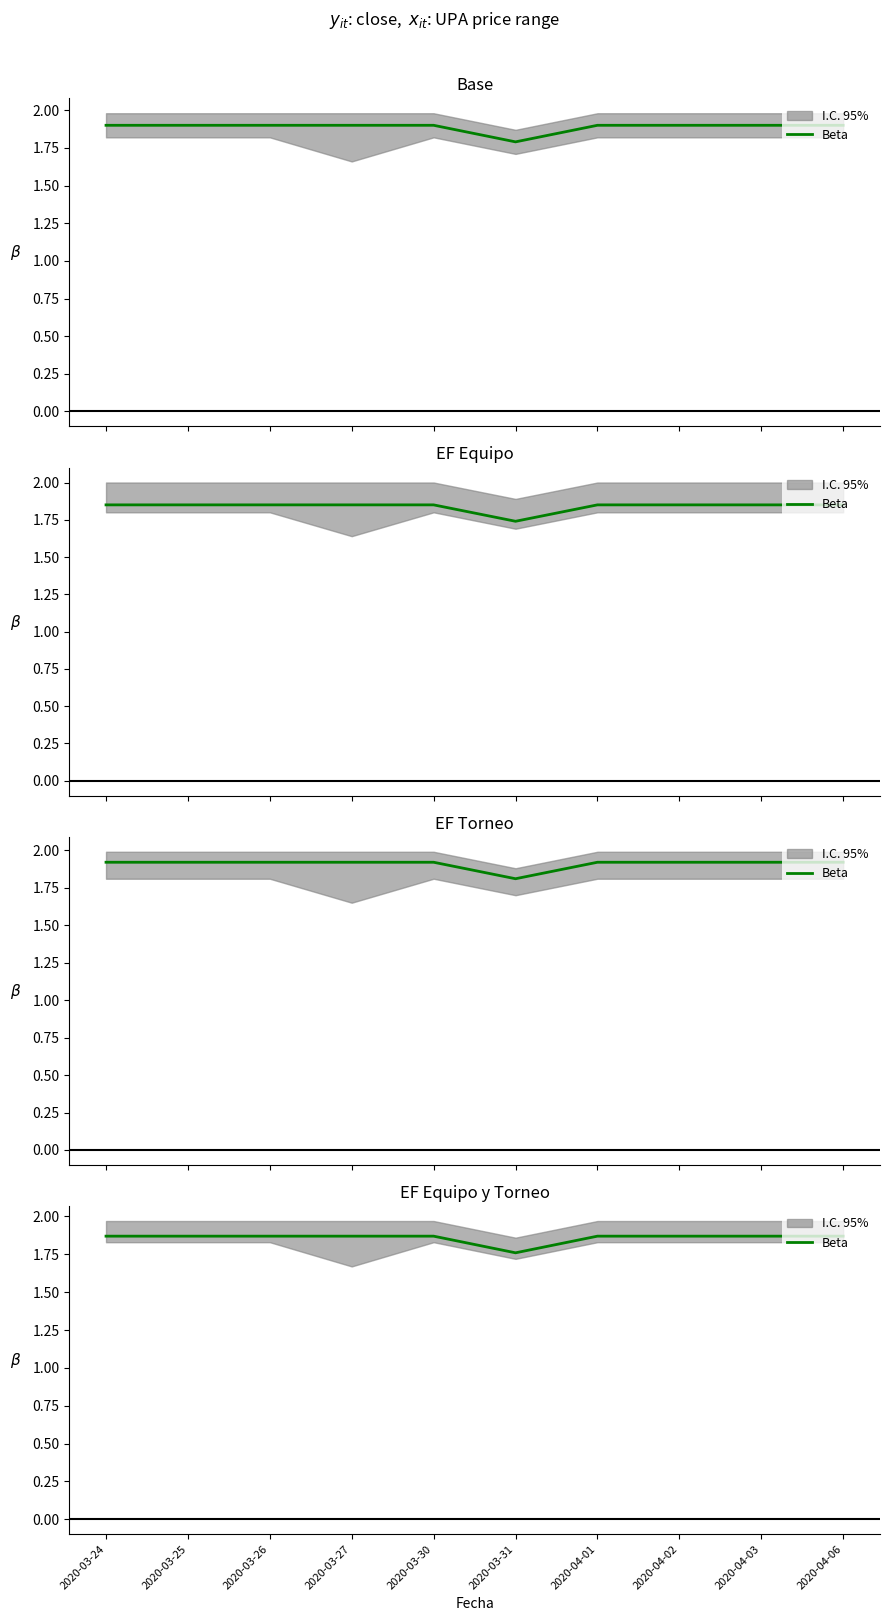

Rank the categories by value from highest to lowest.

2020-03-24, 2020-03-25, 2020-03-26, 2020-03-27, 2020-03-30, 2020-04-01, 2020-04-02, 2020-04-03, 2020-04-06, 2020-03-31